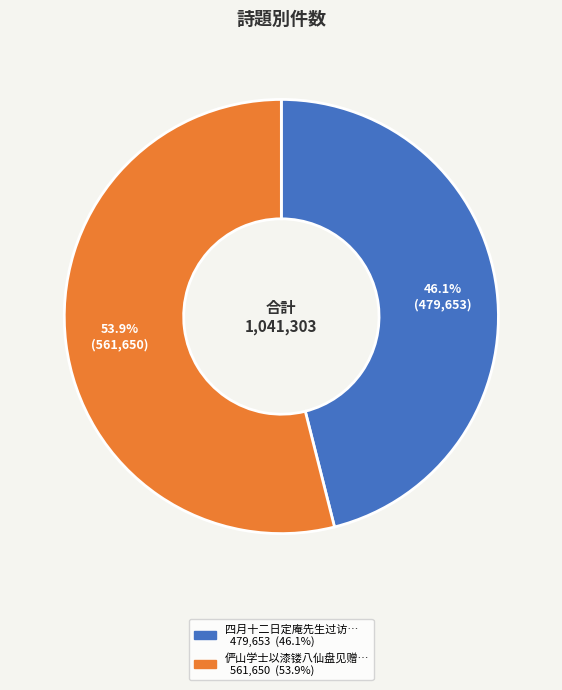

How many segments does this pie chart have?

2